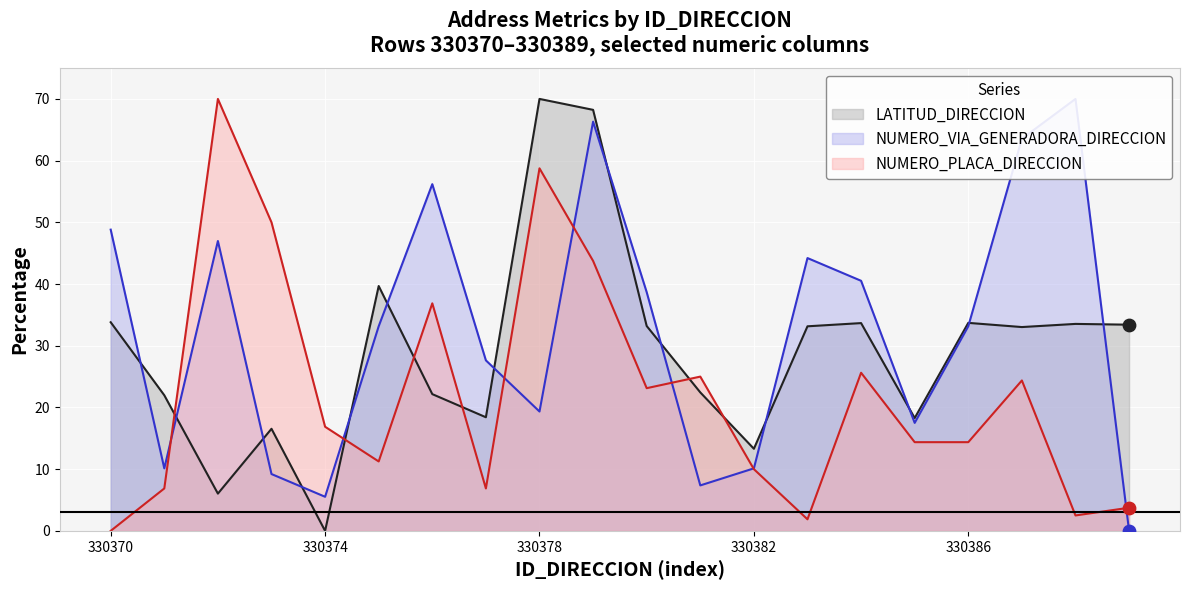

Which series has the largest Y range (max minus min)?

NUMERO_PLACA_DIRECCION